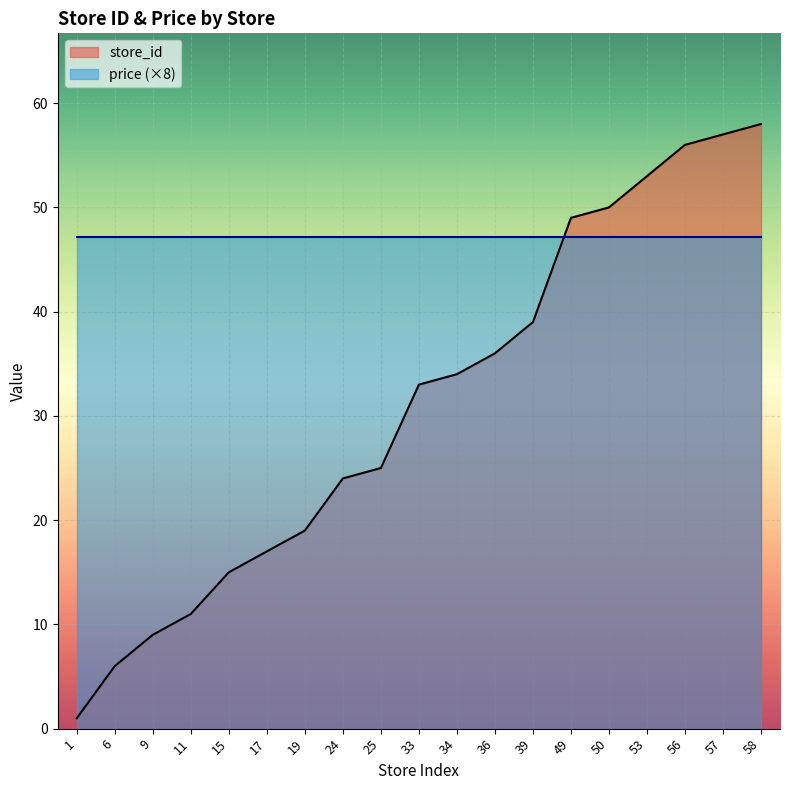

The value at 36 is 53. True or false?

False